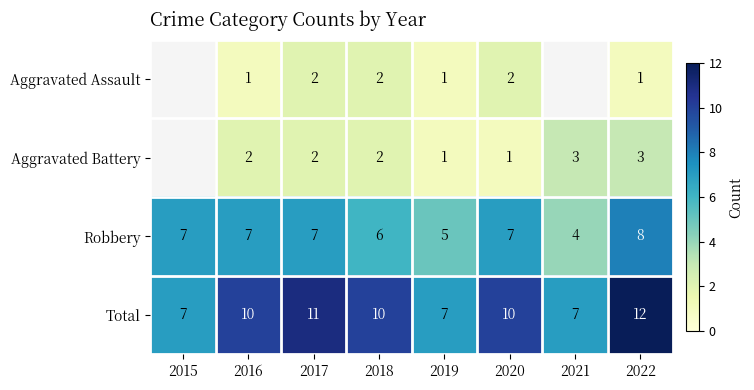

At which label does Total reach its peak?

2022